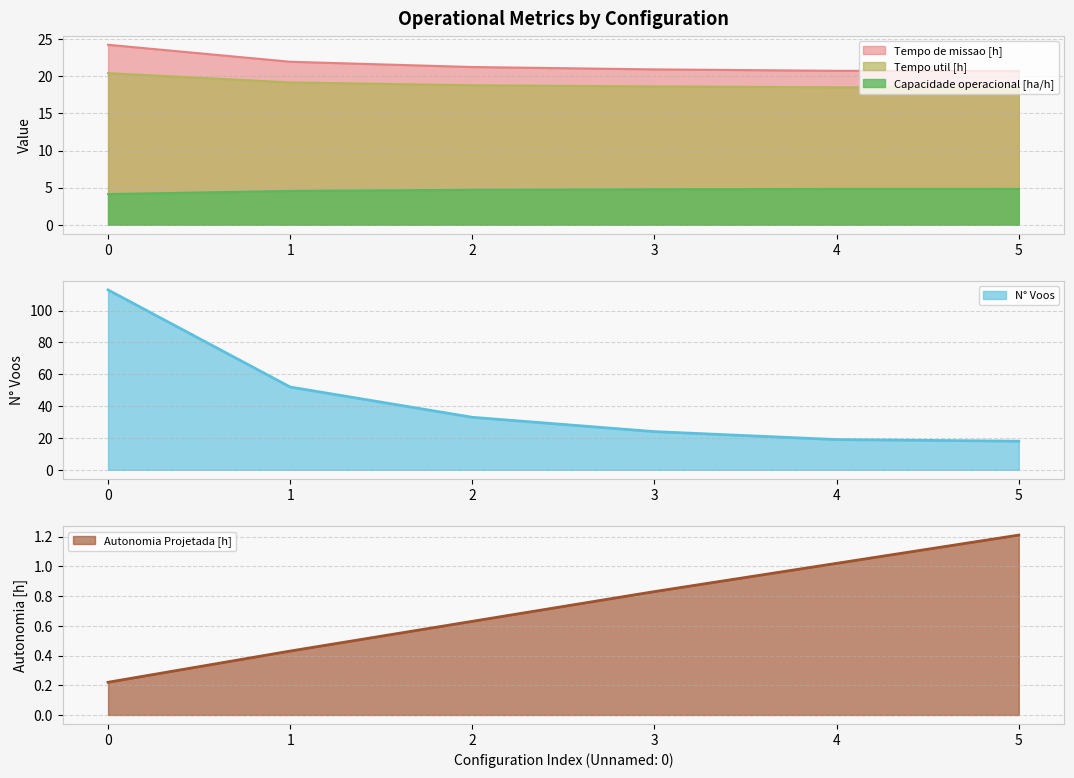

Count the number of categories in the chart.

6